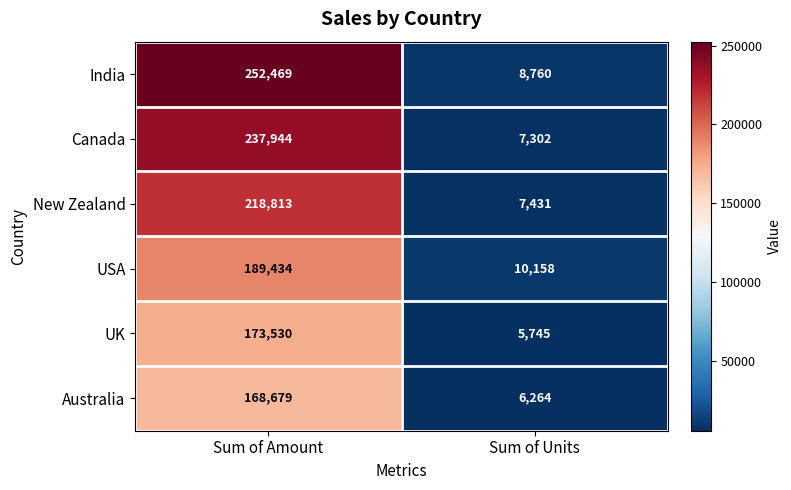

What is the sum of all Canada values?

245246